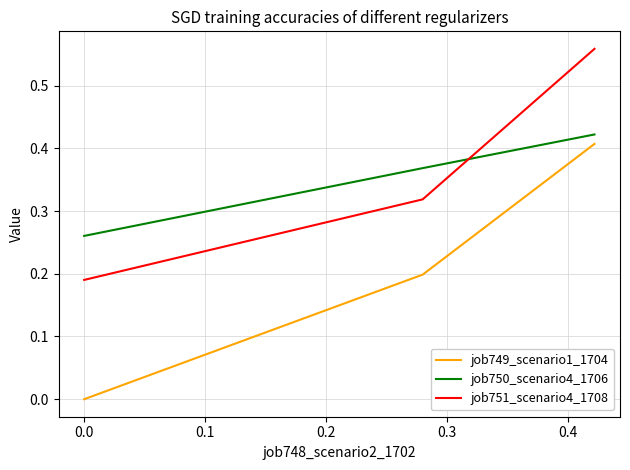

The value of job749_scenario1_1704 at −0.1 is 0.6. True or false?

False